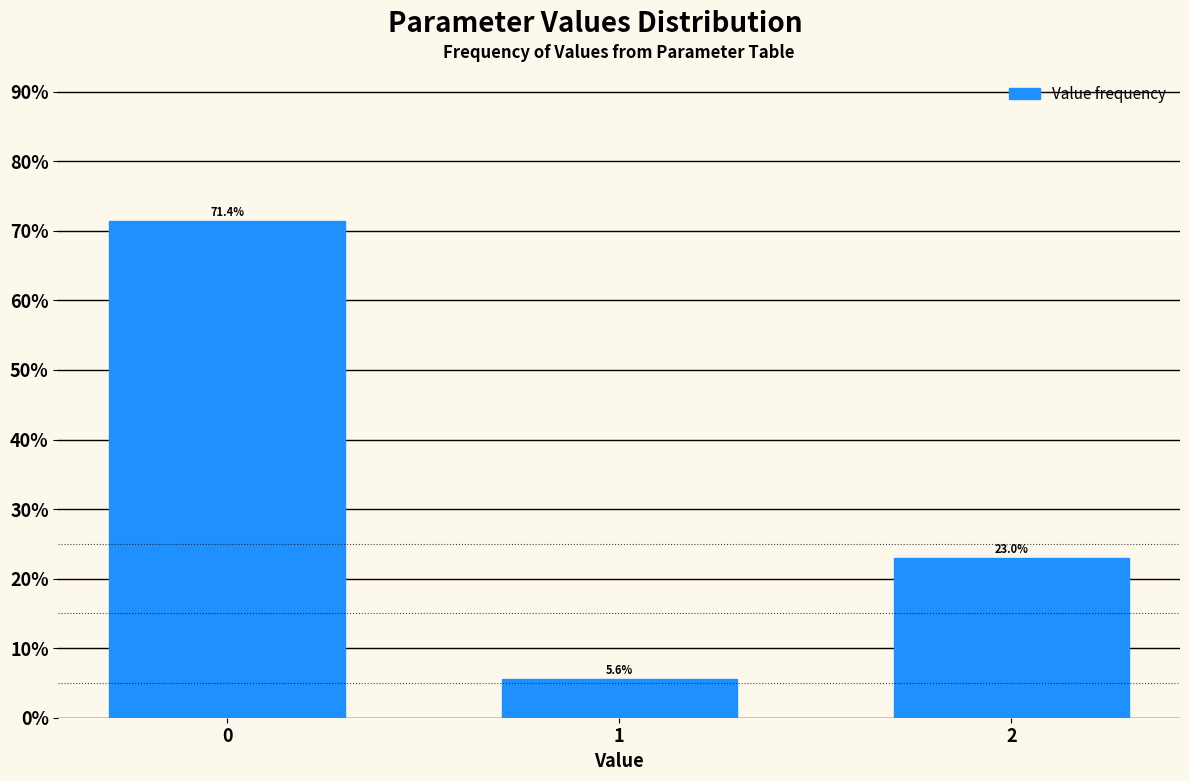

Reading left to right, extract all data points from this chart.

0=71.4	1=5.6	2=23.0